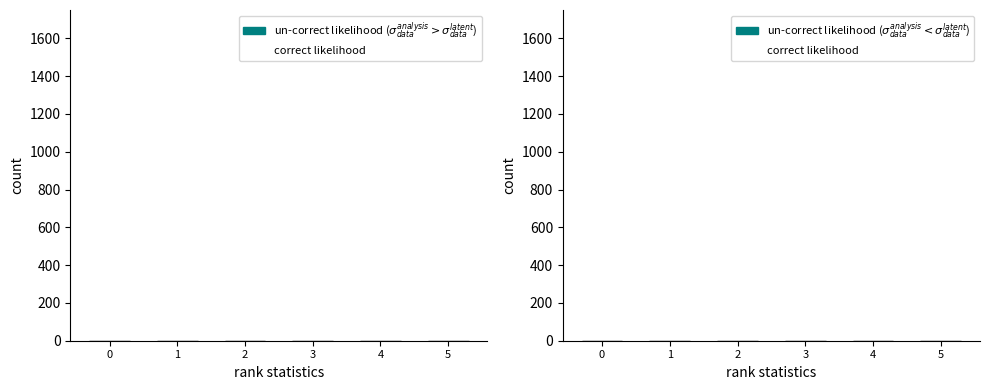

How many distinct data groups are displayed?

2